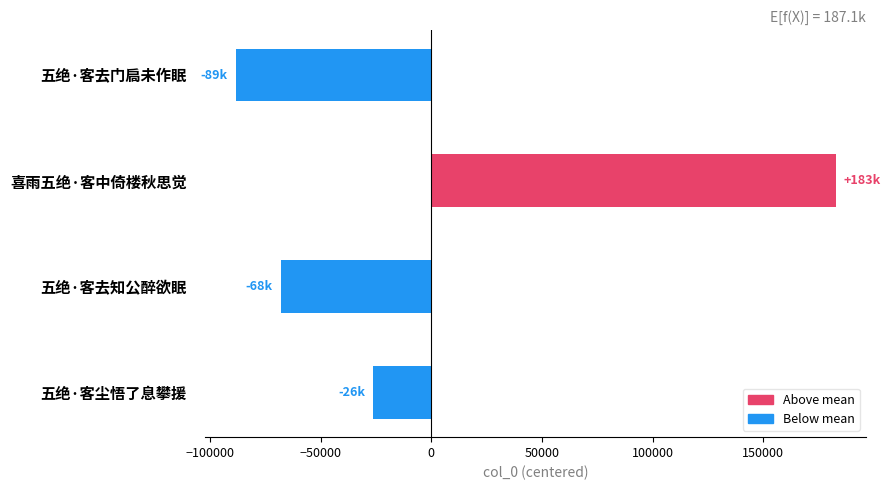

Which label corresponds to the largest value in the chart?

喜雨五绝·客中倚楼秋思觉